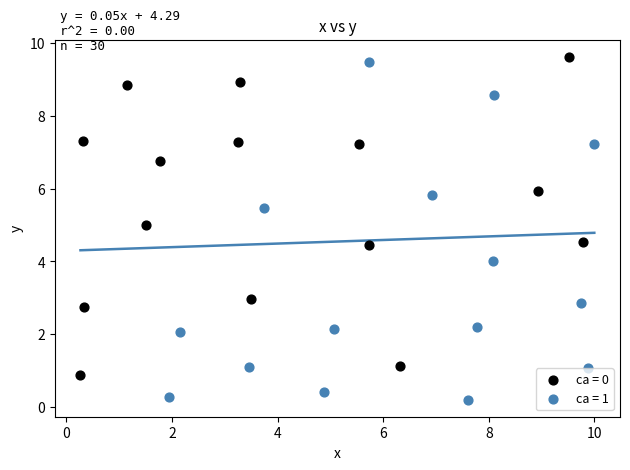

Which series reaches the minimum Y coordinate?

ca = 1